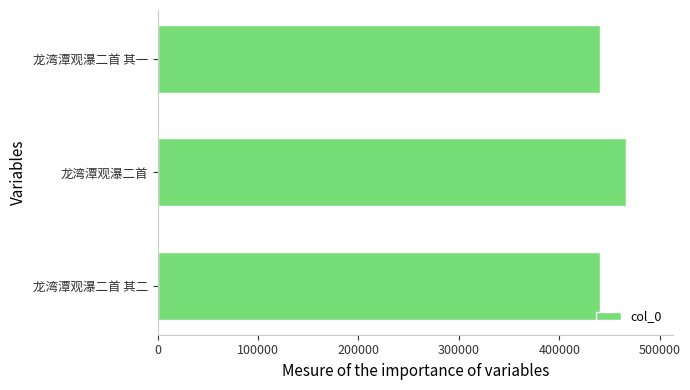

What is the difference between the maximum and minimum values?

26108